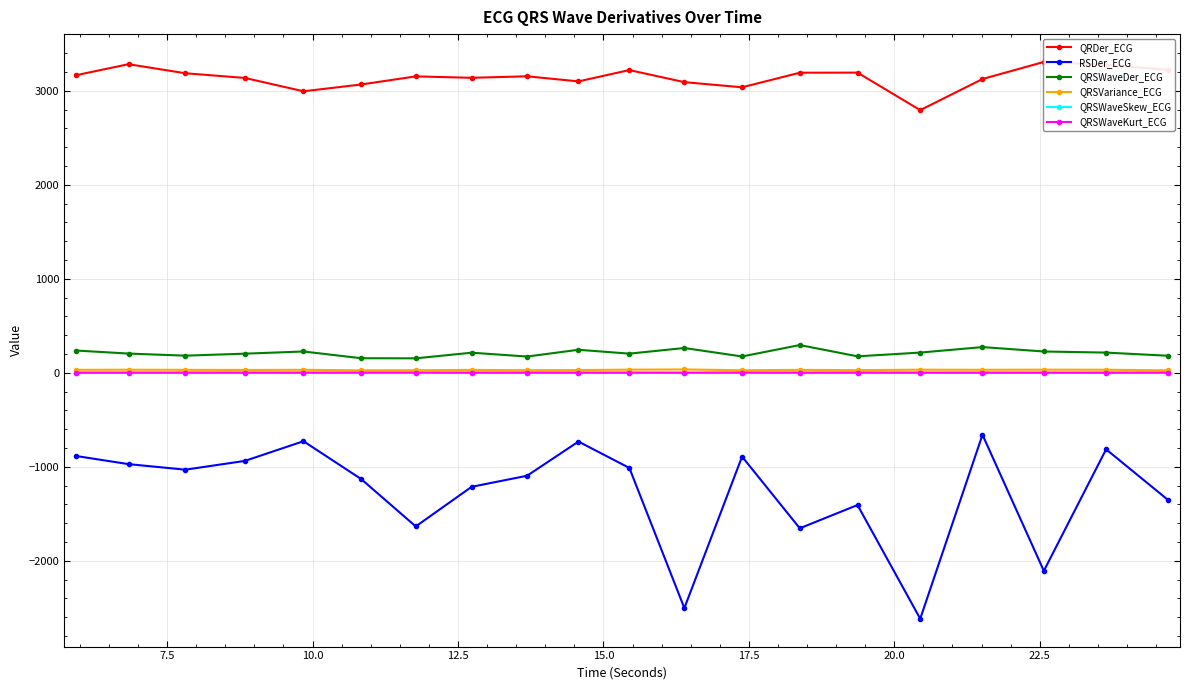

True or false: RSDer_ECG has more than 1 interior local peaks.

True